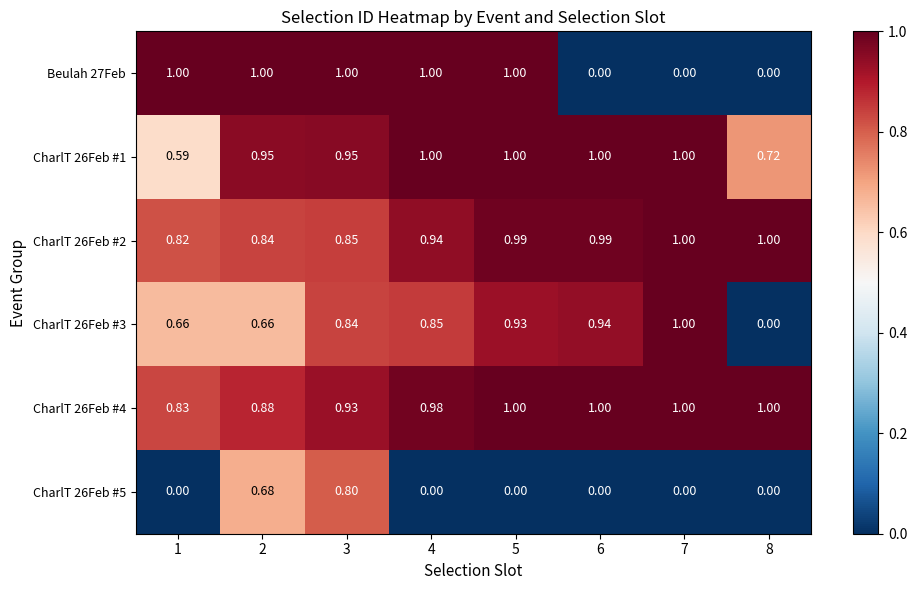

At how many categories does at least one series exceed 0?

8